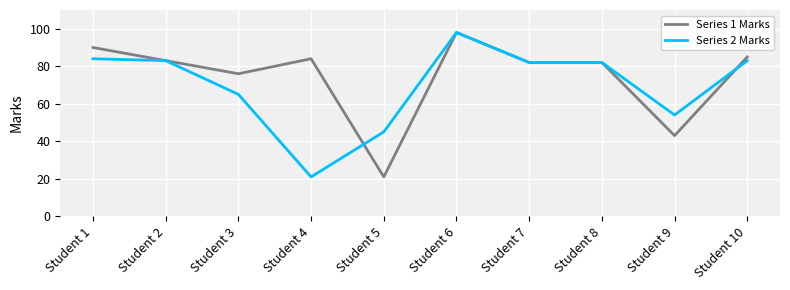

Rank the series at Student 3 from lowest to highest value.

Series 2 Marks, Series 1 Marks